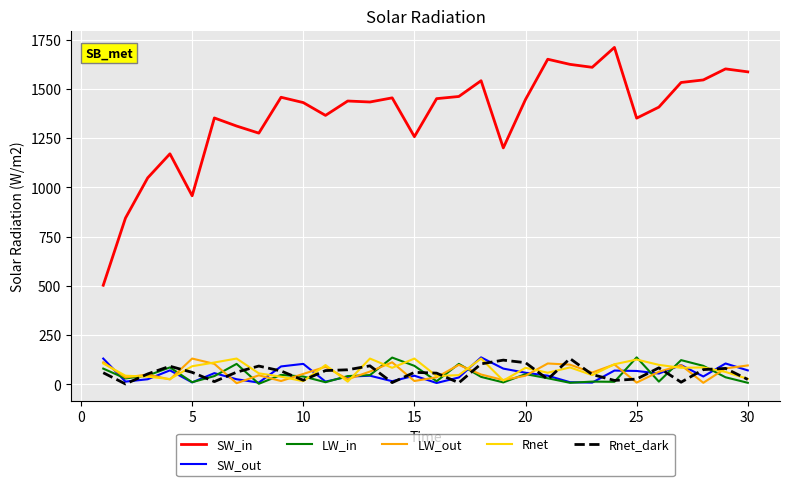

What are all the series names shown in the legend?

SW_in, SW_out, LW_in, LW_out, Rnet, Rnet_dark